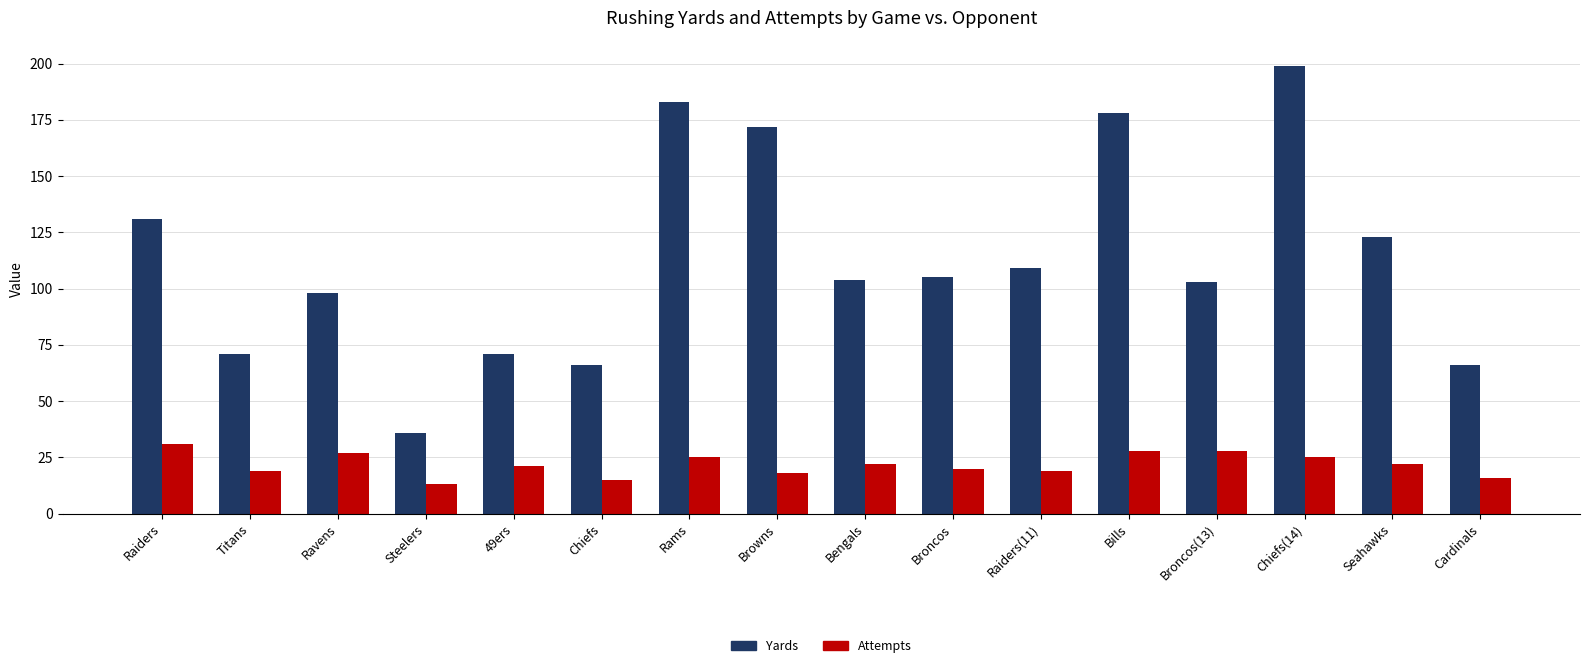

At which category does the chart reach its peak across all series?

Chiefs(14)